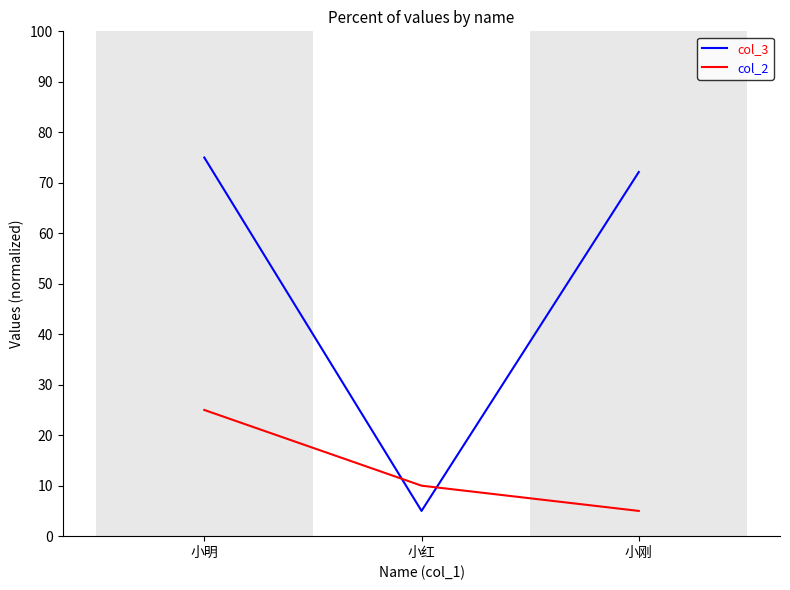

Does the chart have visible grid lines?

No